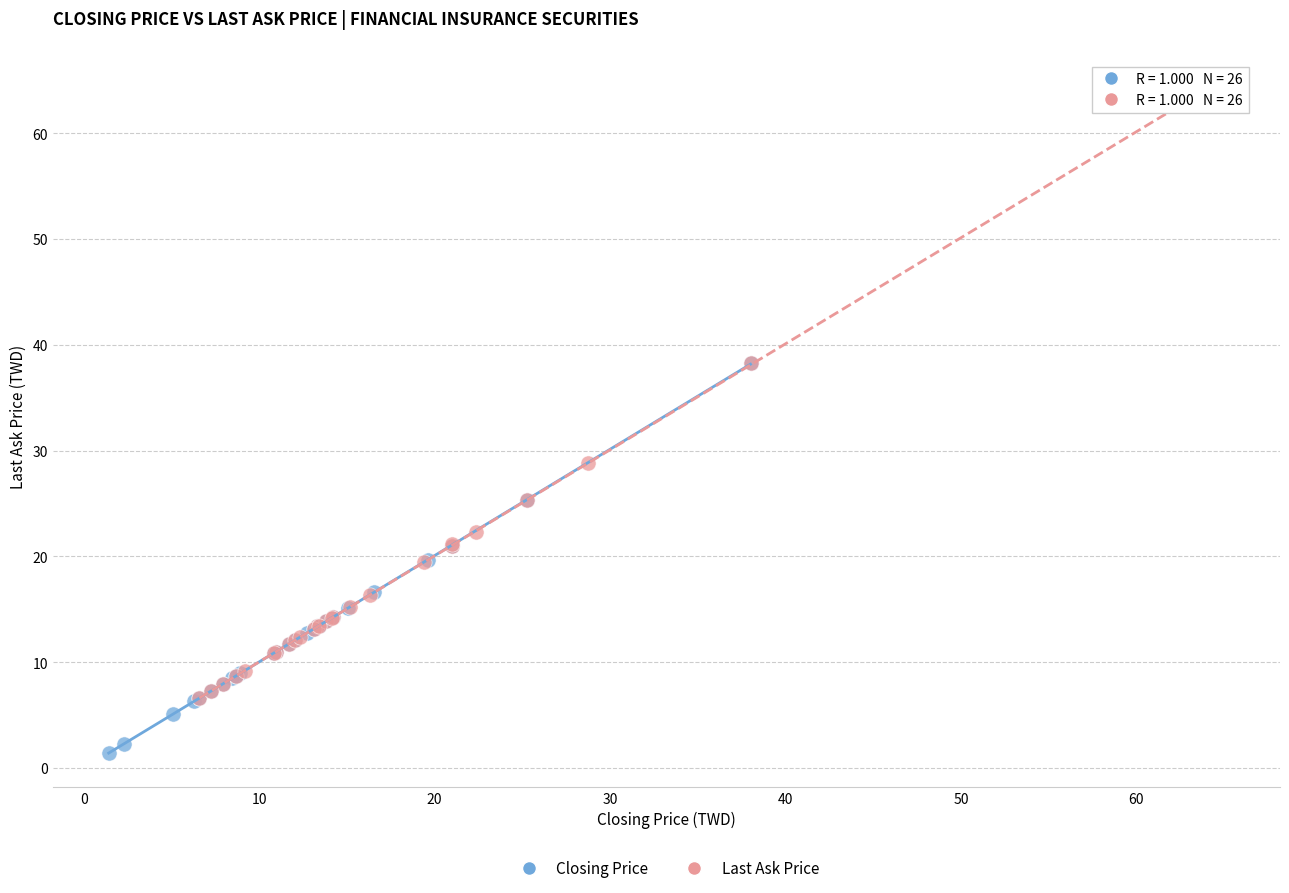

Which series reaches the maximum Y coordinate?

Last Ask Price